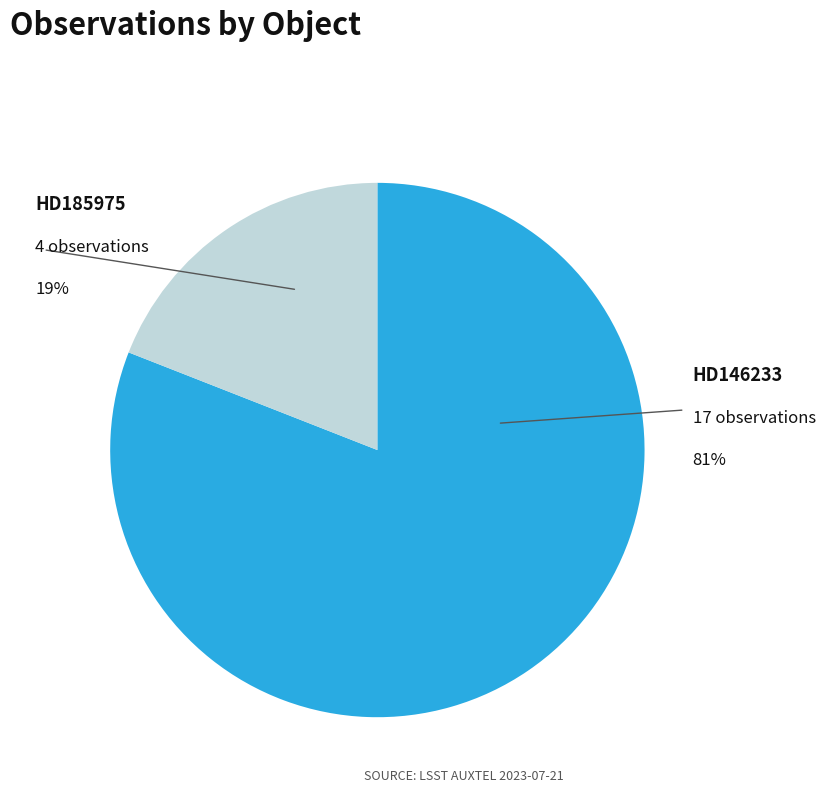

What percentage is the HD185975 slice, to the nearest percent?

19%